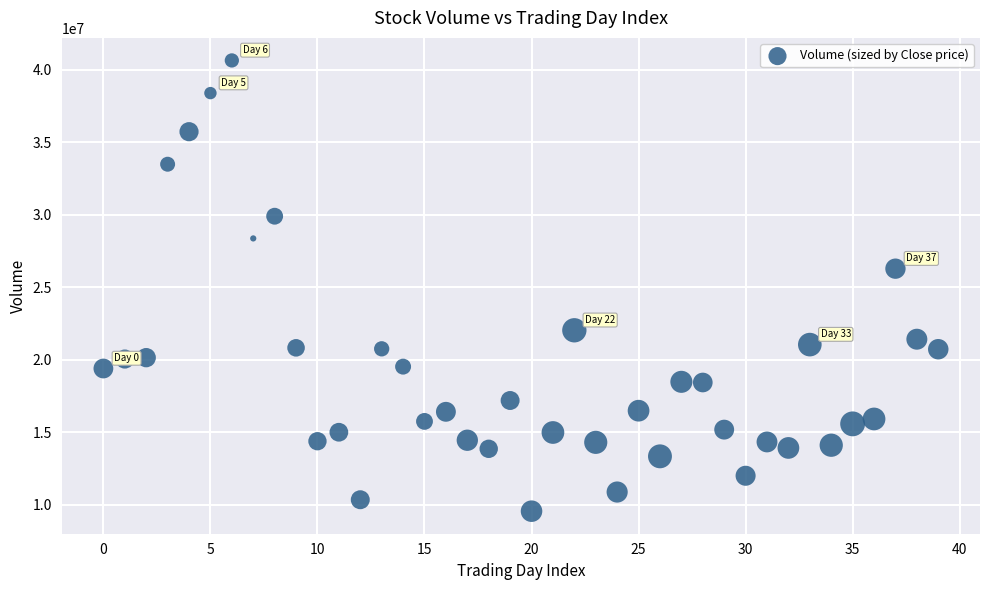

What is the range of Y values (max minus min)?

31056899